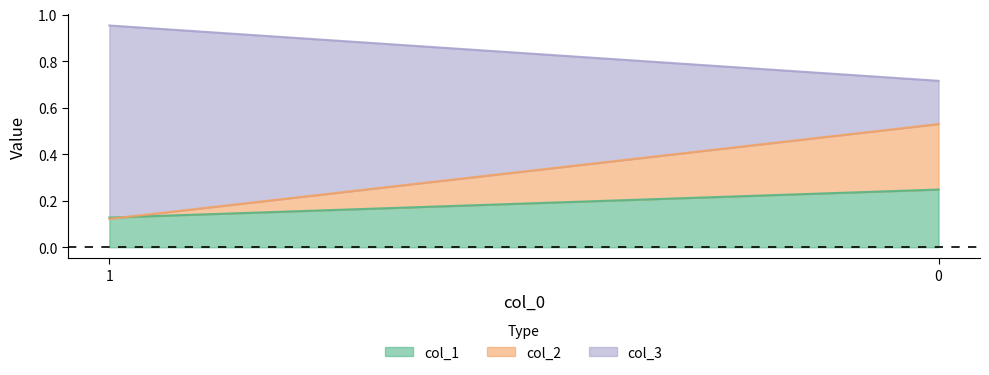

Reading left to right, extract all data points from this chart.

col_1: 0.1	0.2
col_2: 0.1	0.5
col_3: 1.0	0.7